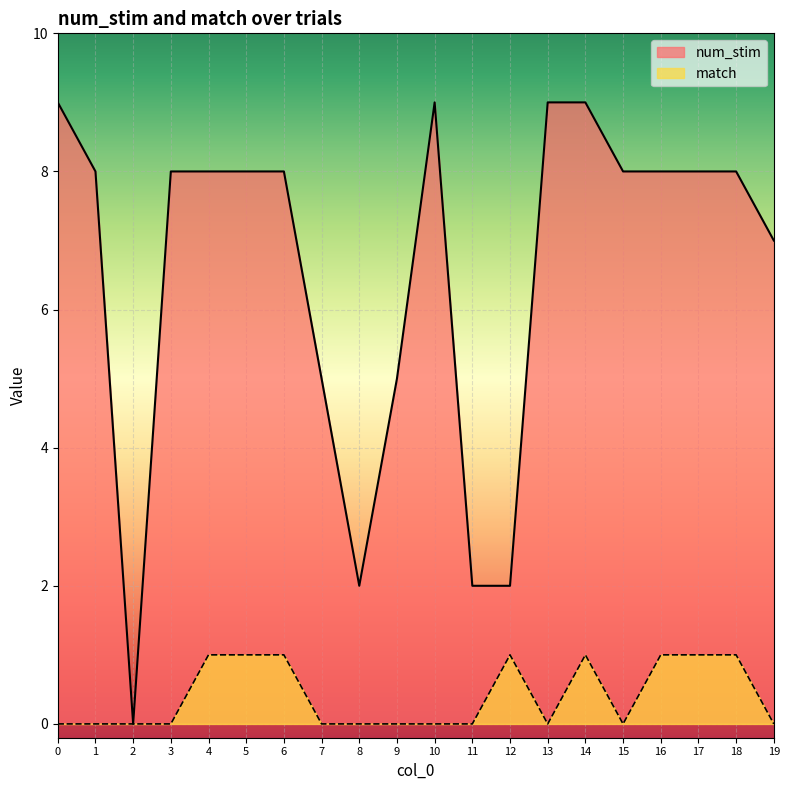

Reading right to left, transcribe all the data shown in this chart.

num_stim: 7	8	8	8	8	9	9	2	2	9	5	2	5	8	8	8	8	0	8	9
match: 0	1	1	1	0	1	0	1	0	0	0	0	0	1	1	1	0	0	0	0